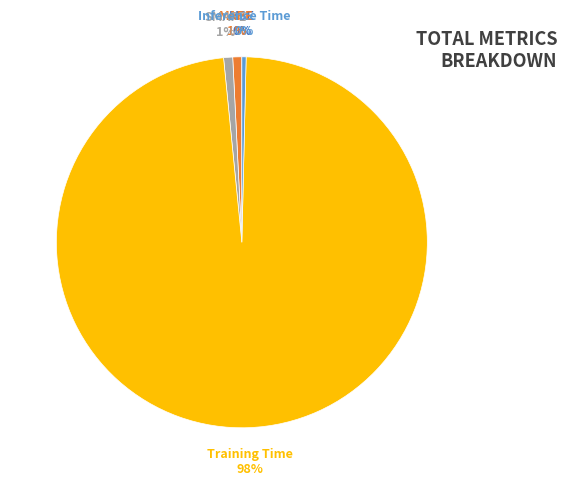

Is there a majority slice in this chart?

Yes